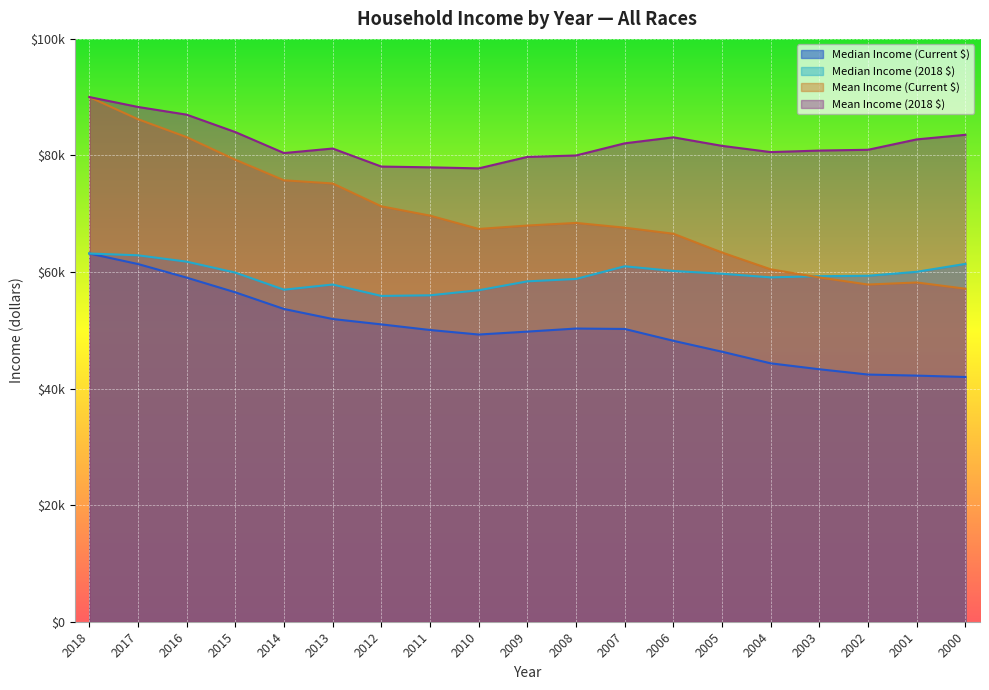

Which series has the widest spread of values?

Mean Income (Current $)